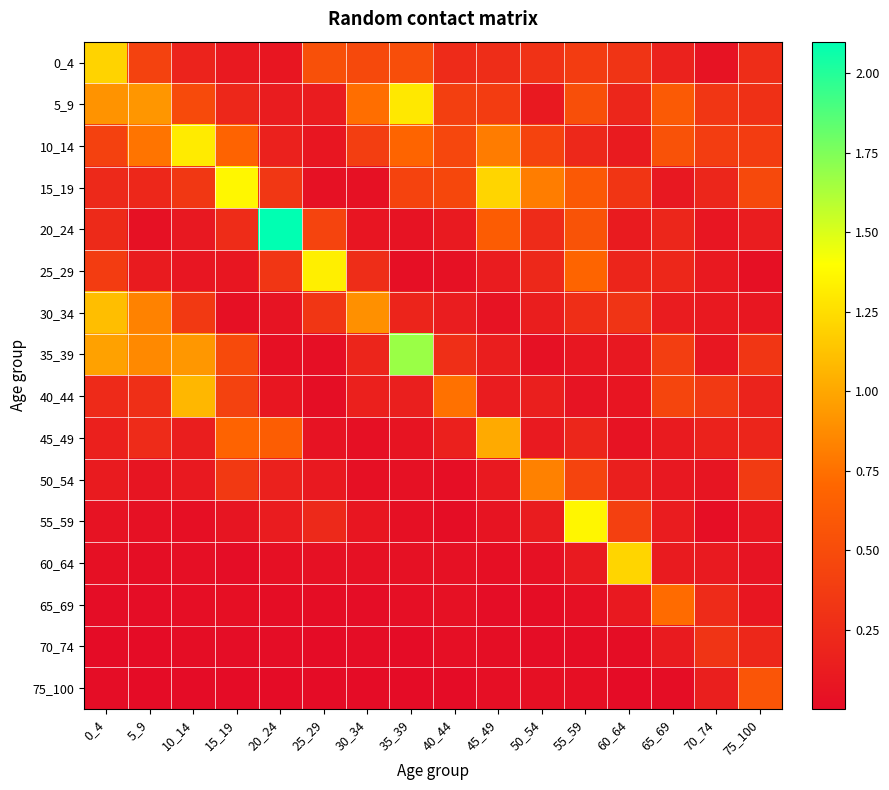

Which series has the largest total across all categories?

10_14